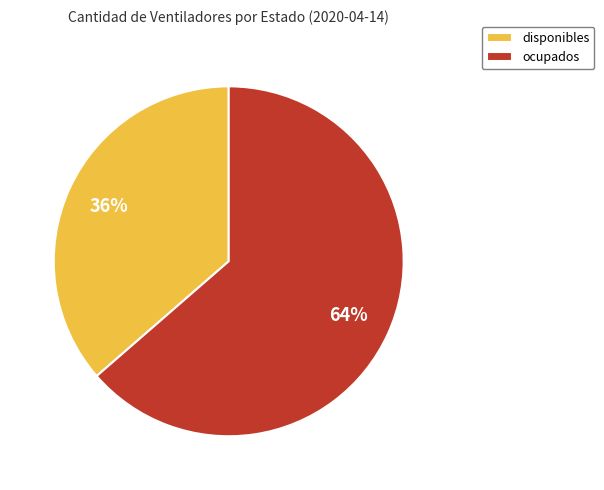

Which has a higher value, ocupados or disponibles?

ocupados